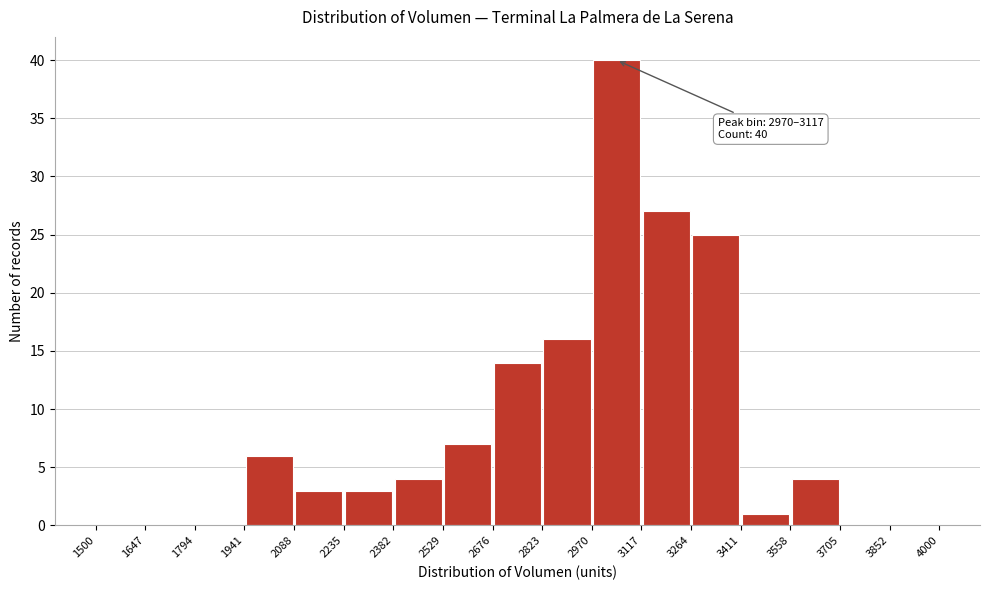

Over which range of the x-axis is the bar tallest?

2970 to 3117